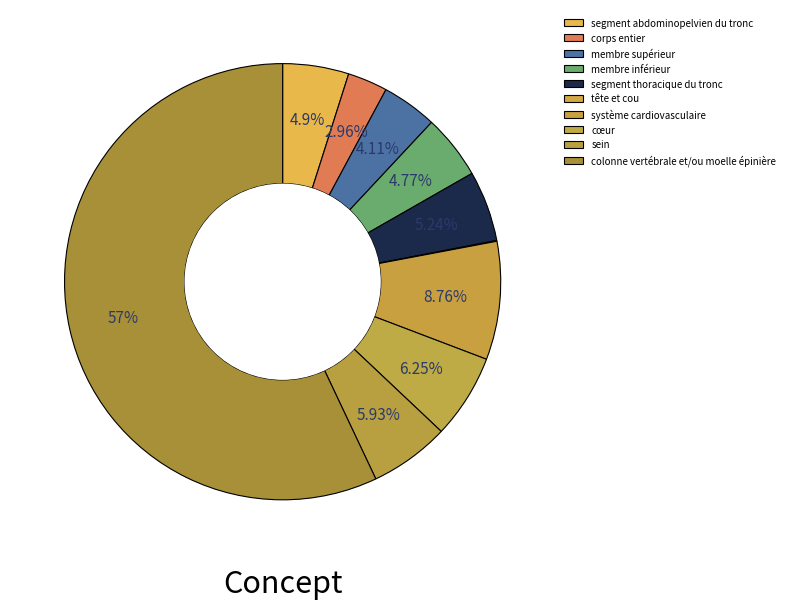

Which category accounts for the majority?

colonne vertébrale et/ou moelle épinière